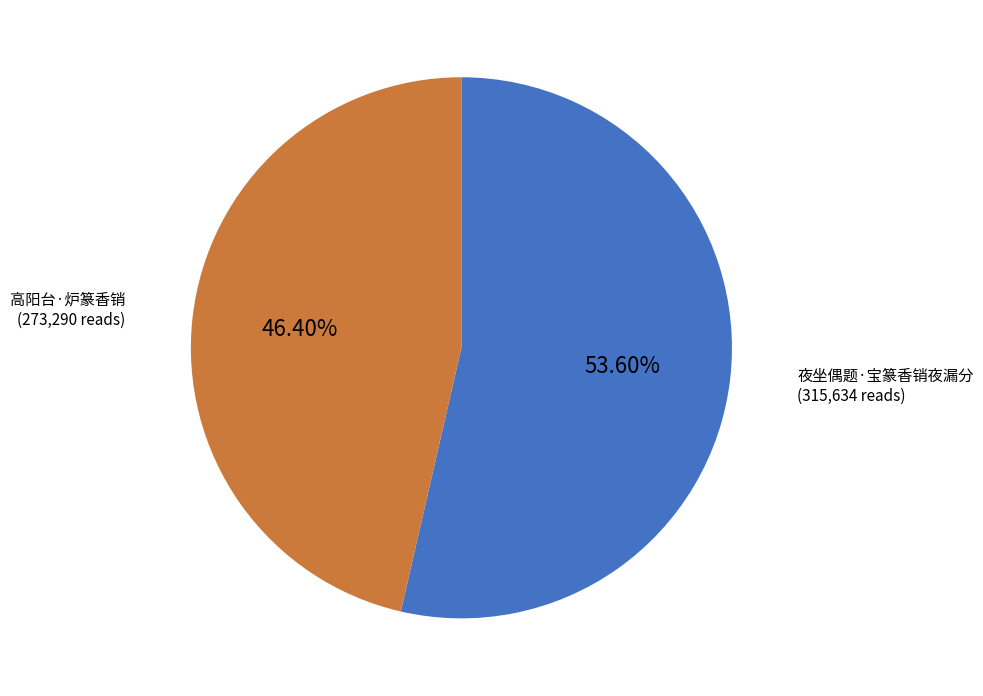

Is there any slice that represents more than half of the pie?

Yes